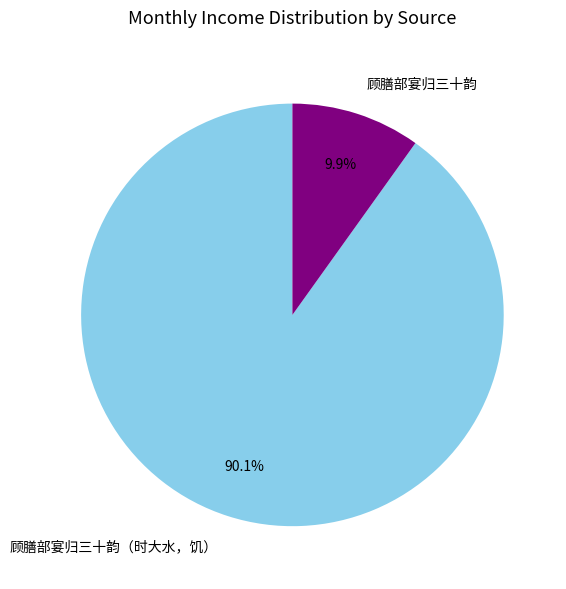

True or false: 顾膳部宴归三十韵（时大水，饥） accounts for 90% of the total.

True